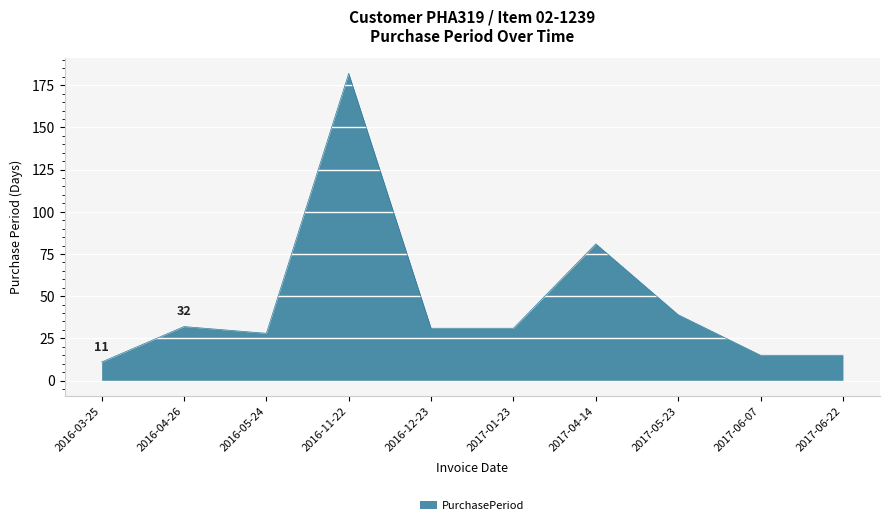

What is the sum of the values at 2017-01-23 and 2017-06-07?

46